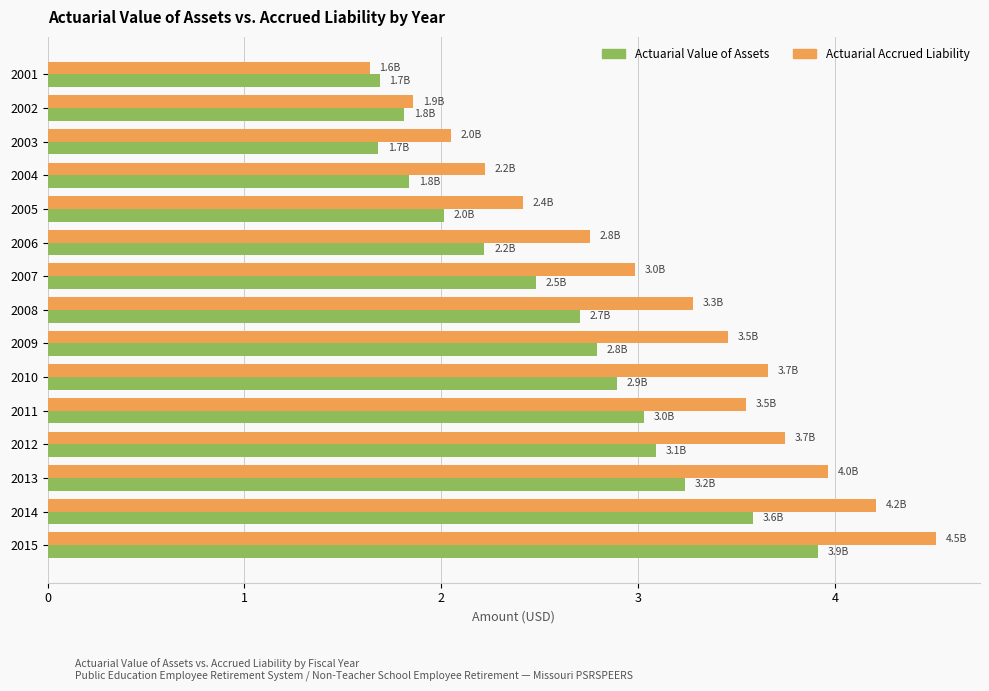

Which category has the highest value in the Actuarial Accrued Liability series?

2015